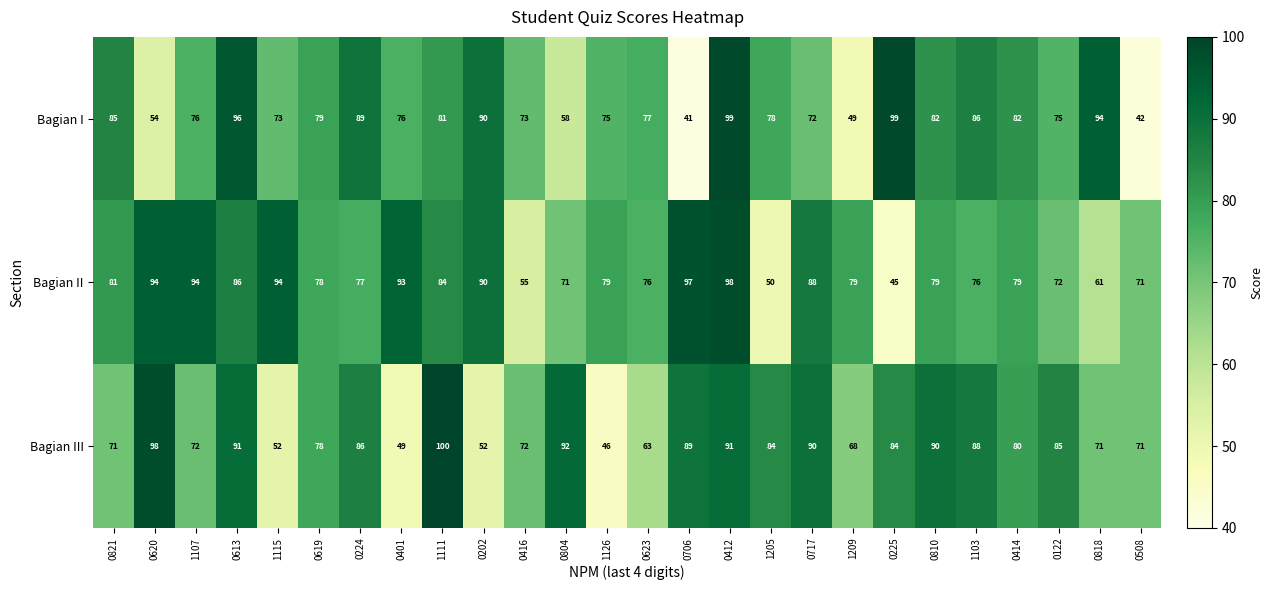

What is the total value across all series at 0804?

221